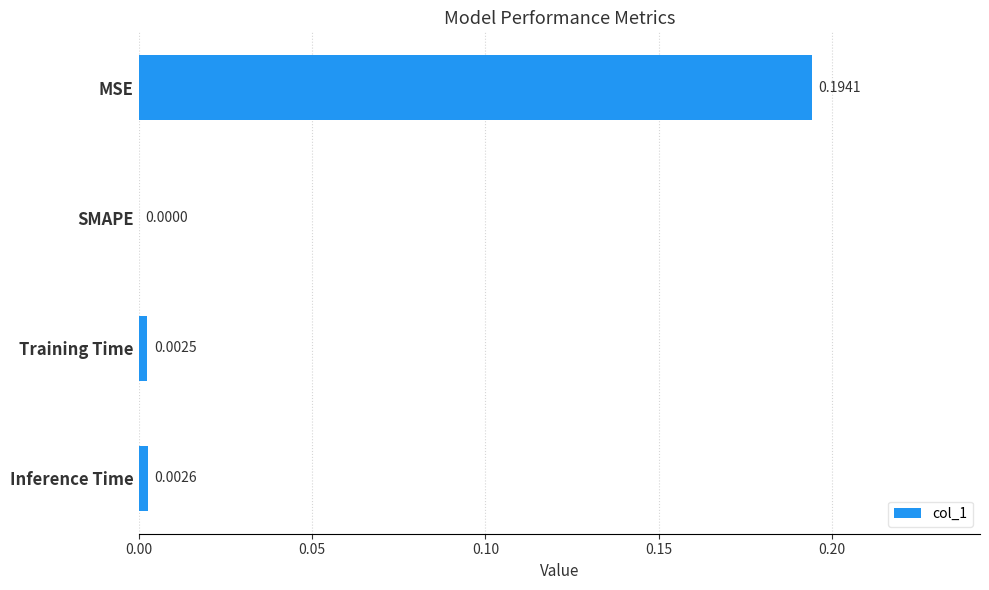

Where is the data nearest to the value 0?

SMAPE